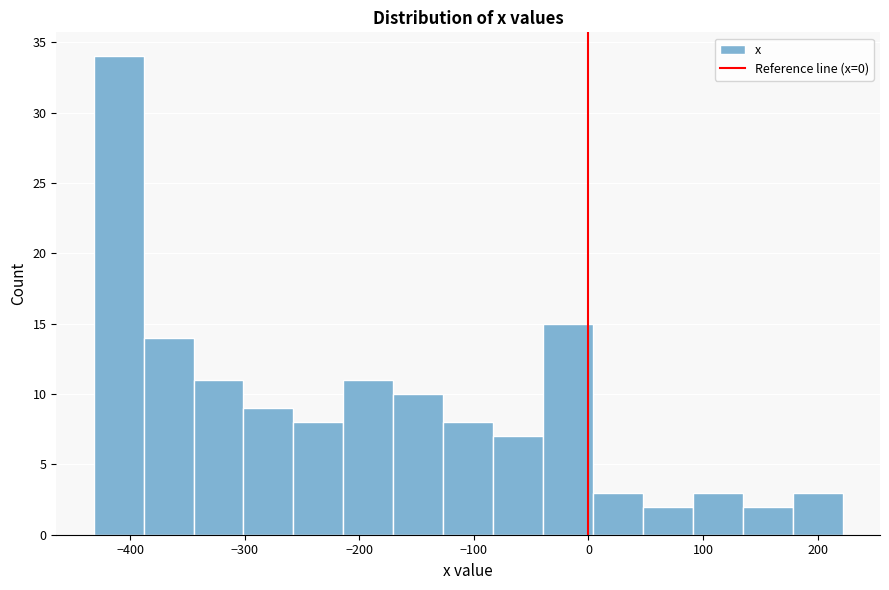

Reading left to right, transcribe this chart: for each bar, give the range it covers on the x-axis and its height. Neither the bar edges nor the heights are printed on the chart, so give them approximately, as read against the axes.

-430 to -390: 34
-390 to -340: 14
-340 to -300: 11
-300 to -260: 9
-260 to -210: 8
-210 to -170: 11
-170 to -130: 10
-130 to -80: 8
-80 to -40: 7
-40 to 0: 15
0 to 50: 3
50 to 90: 2
90 to 130: 3
130 to 180: 2
180 to 220: 3